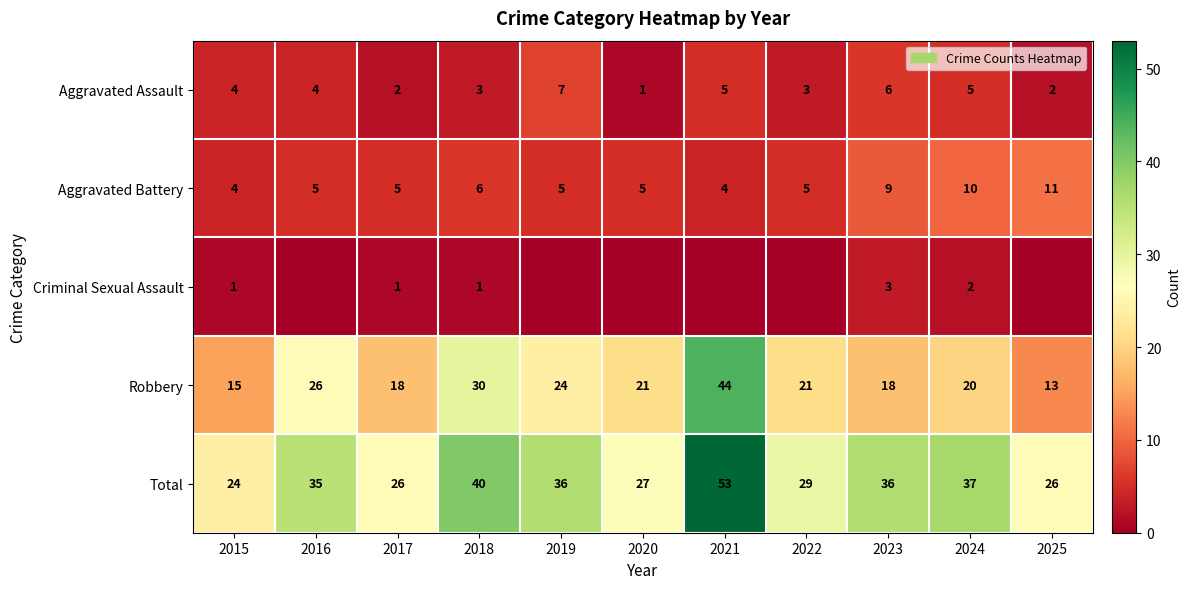

Is the value of Total at 2018 greater than the value of Criminal Sexual Assault at 2017?

Yes